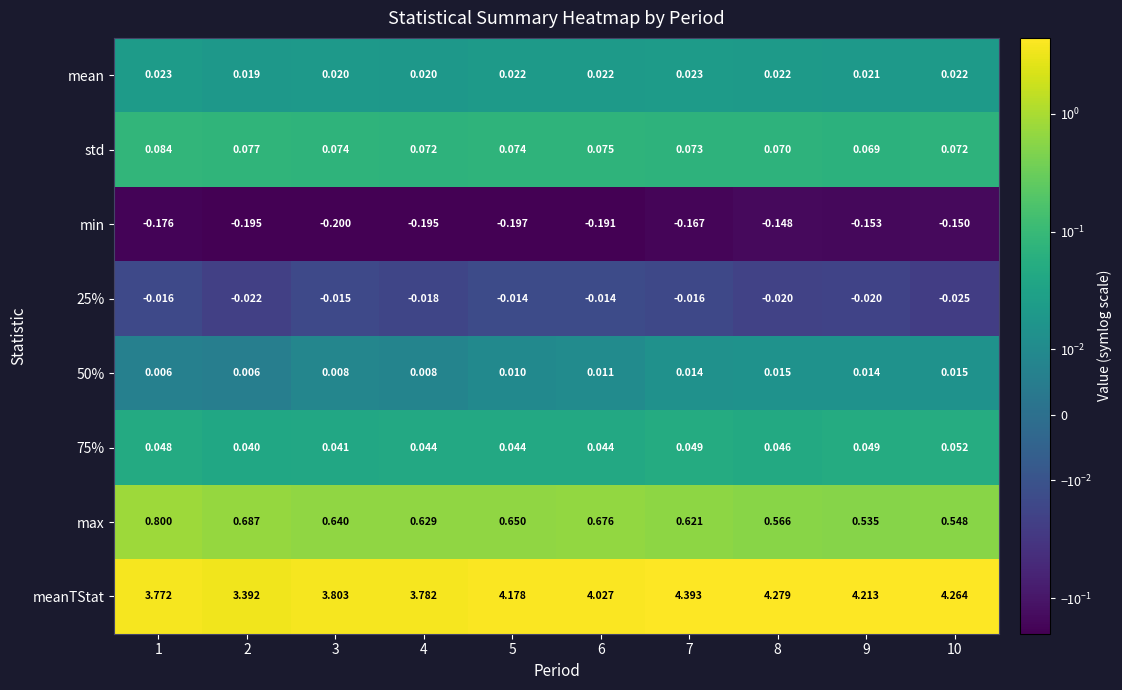

Which series has the largest range (max minus min)?

meanTStat